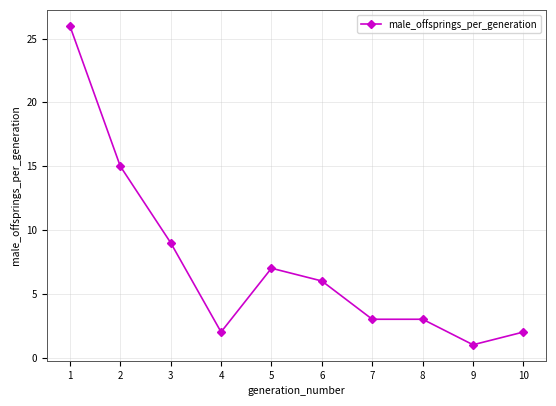

How many lines are shown in the chart?

1